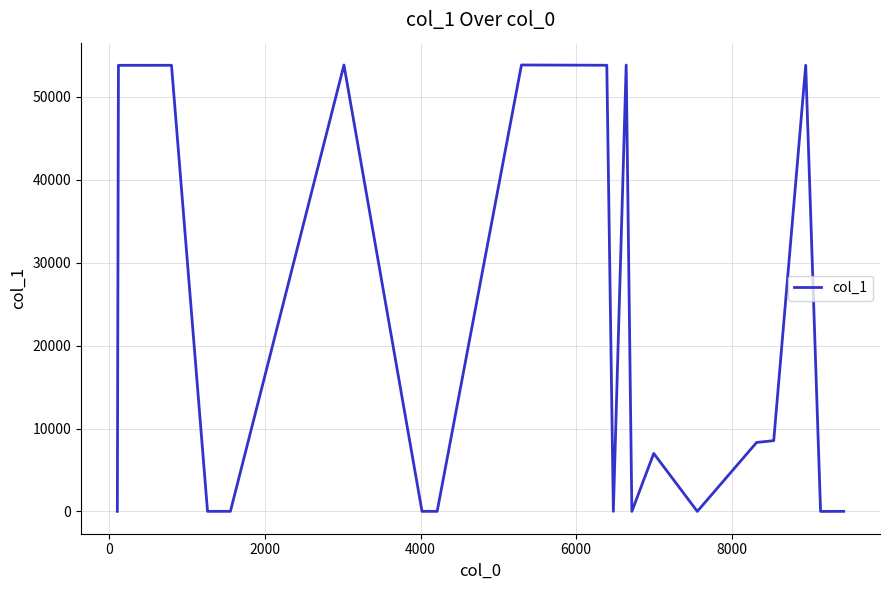

What is the greatest value displayed?

53820